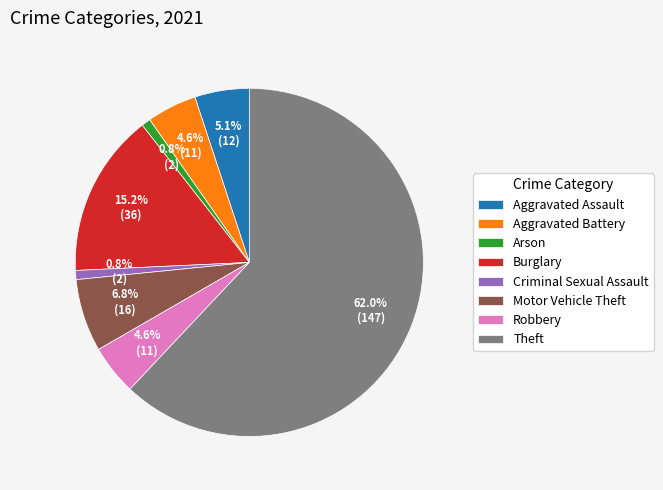

Does Theft represent more than half of the total?

Yes